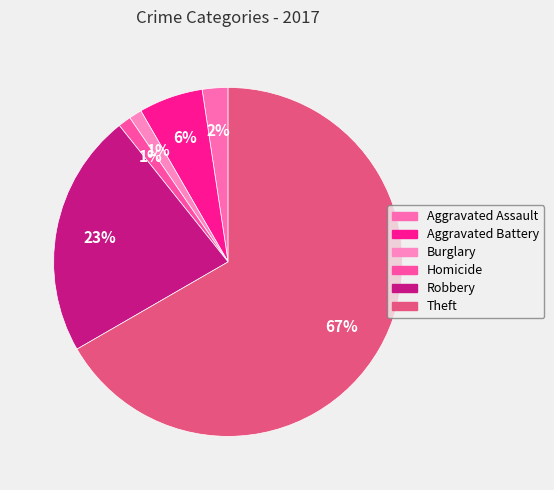

How many segments does this pie chart have?

6